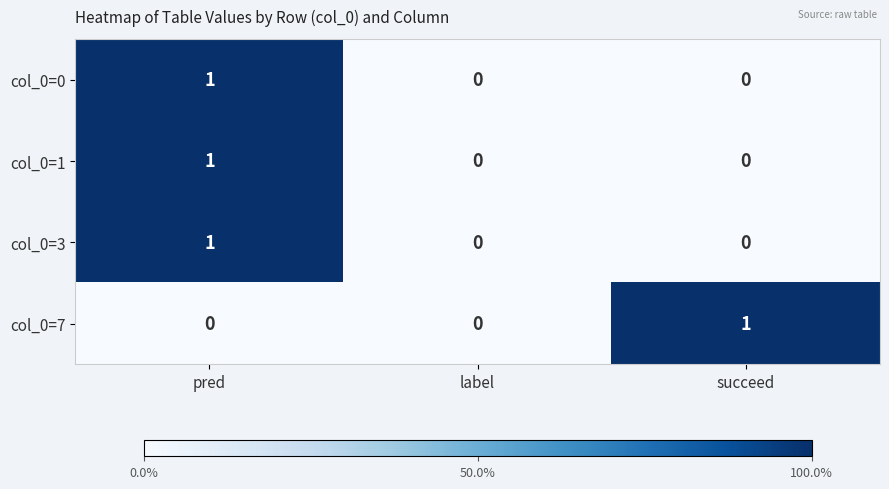

Is it true that col_0=7 equals 1 at succeed?

True